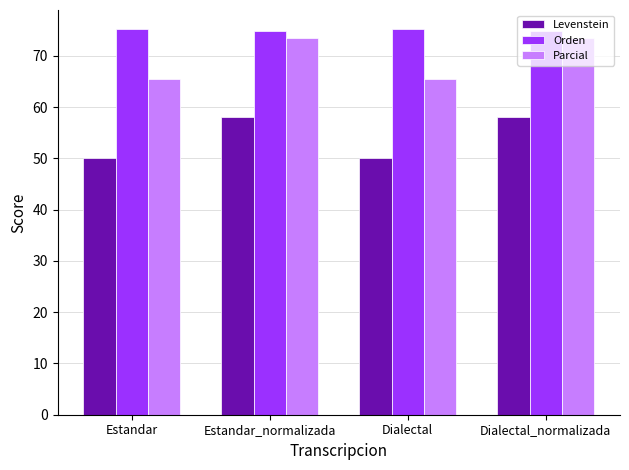

What is the approximate value of Levenstein at Dialectal_normalizada?

58.0